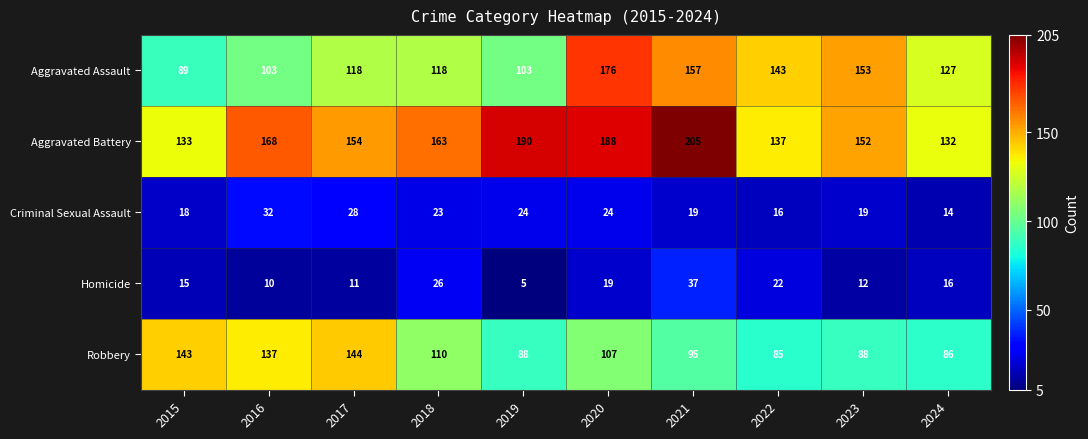

What is the sum of all Criminal Sexual Assault values?

217